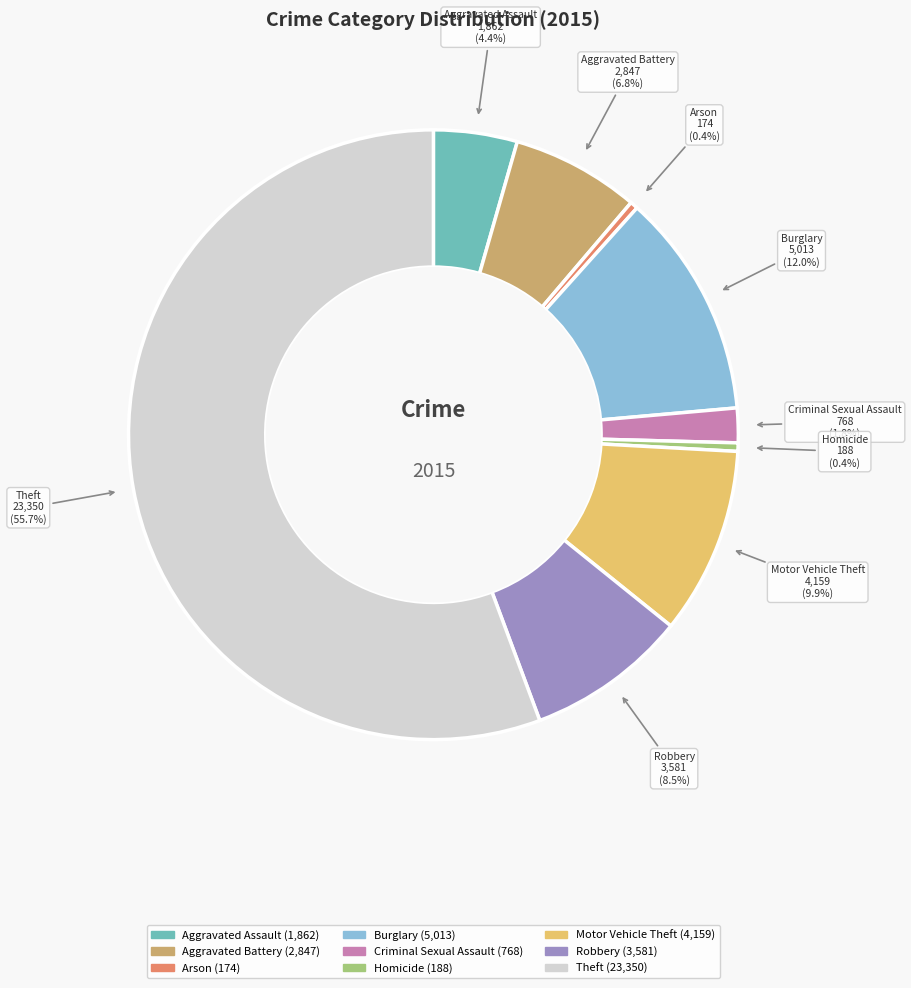

Do Arson and Burglary together represent more than half of the pie?

No